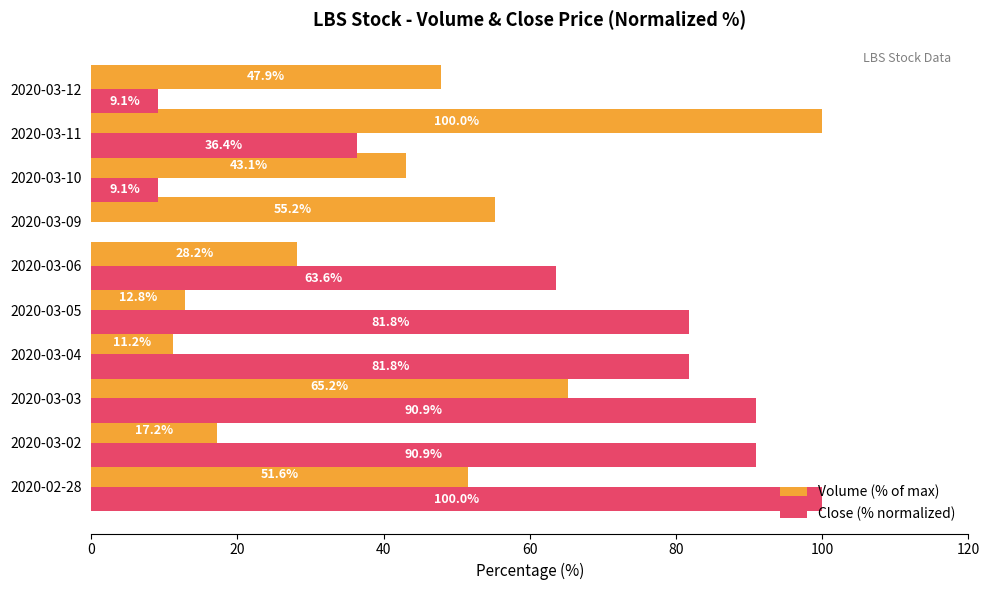

What is the average value of the Volume (% of max) series?

43.2